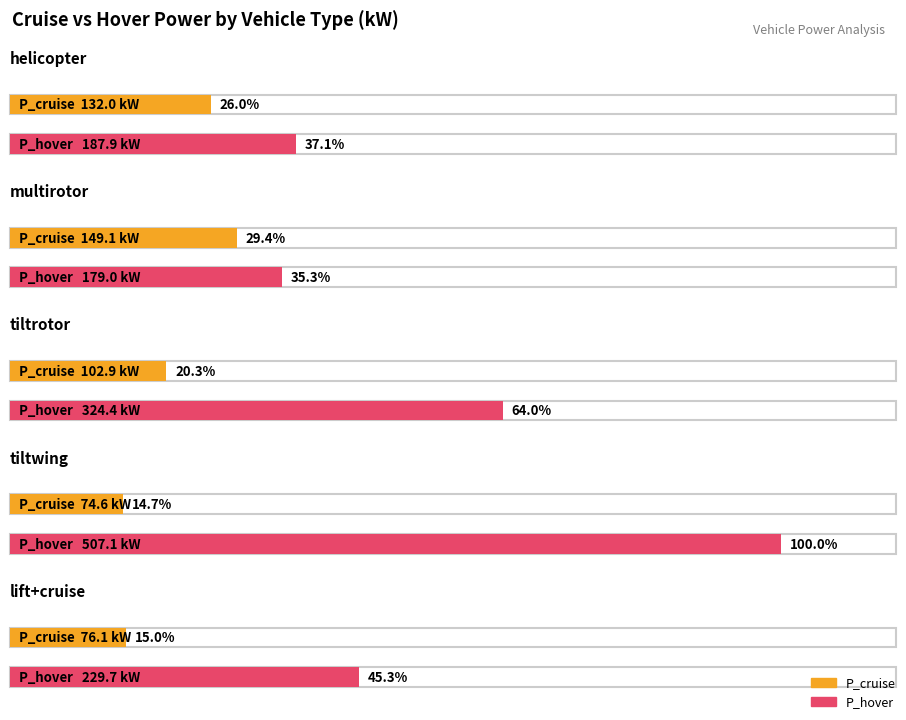

What is the maximum value for P_cruise?

149.1